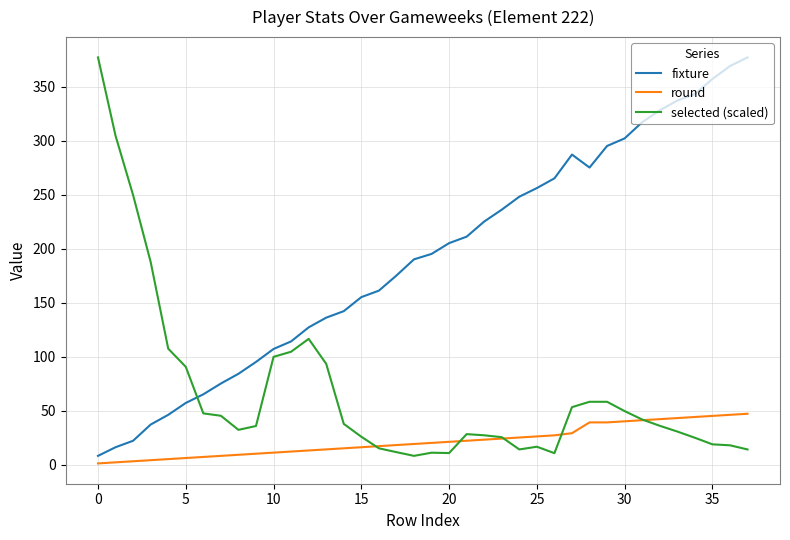

Rank the series by their average value, from lowest to highest.

round, selected (scaled), fixture